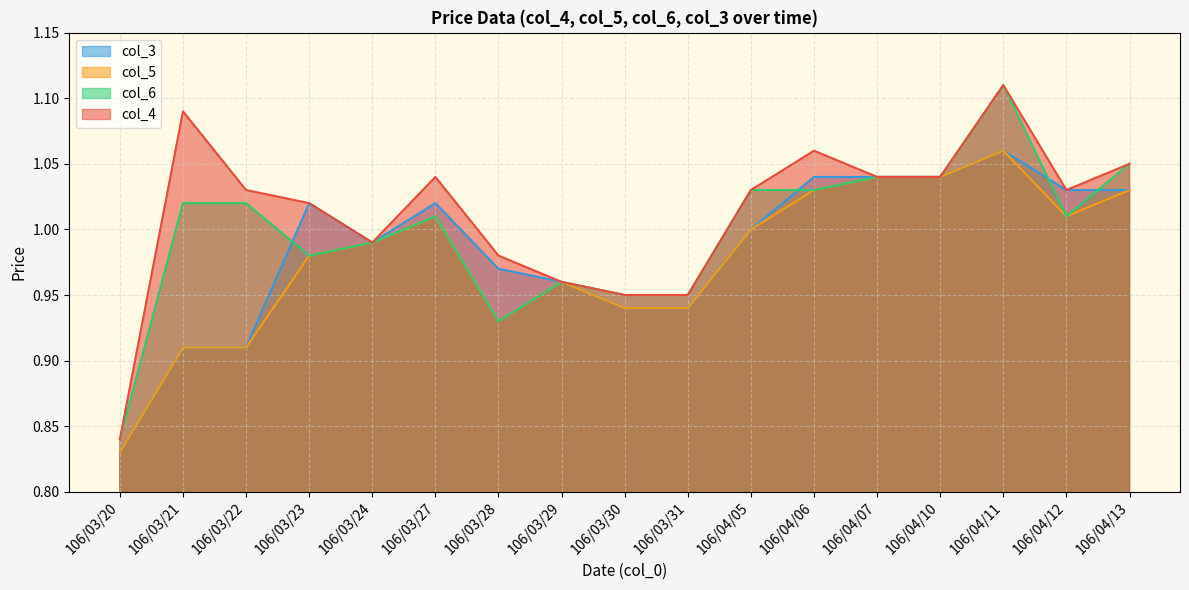

At which label does col_5 reach its minimum?

106/03/20